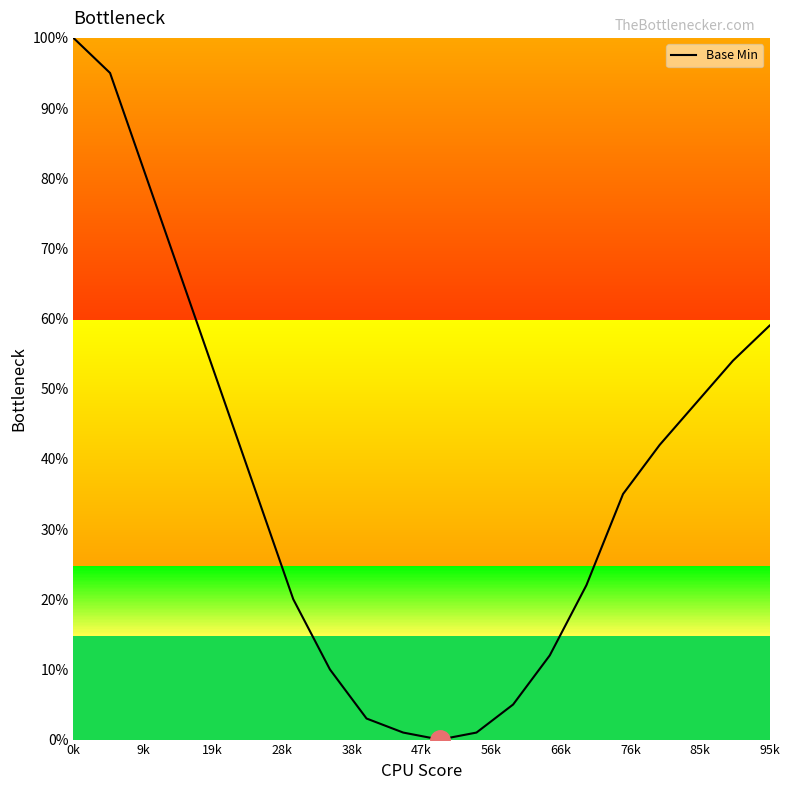

Is this an area chart (filled region under the line)?

No